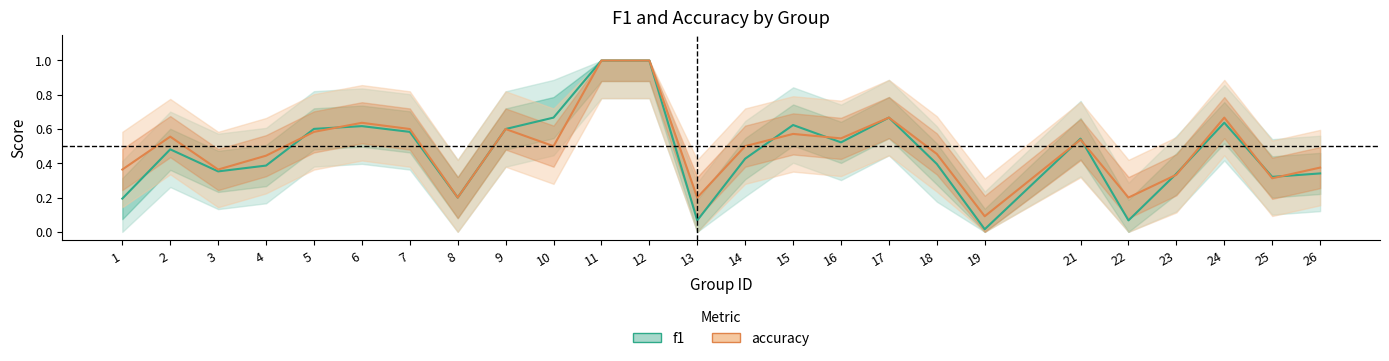

Between 24 and 13, which is larger?

24